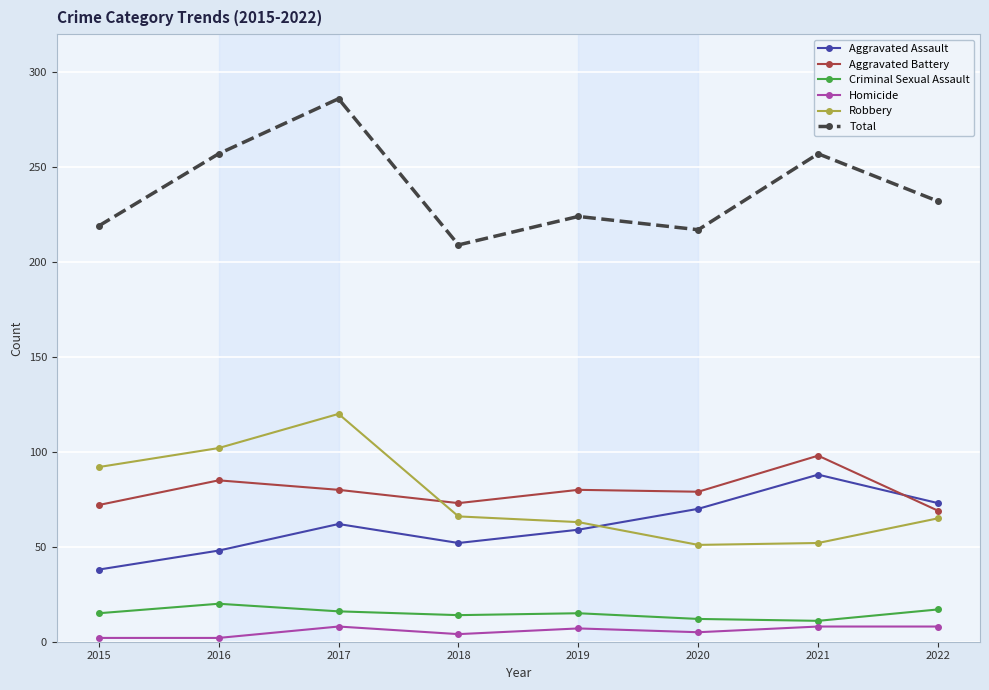

True or false: Homicide and Criminal Sexual Assault cross at least once.

False